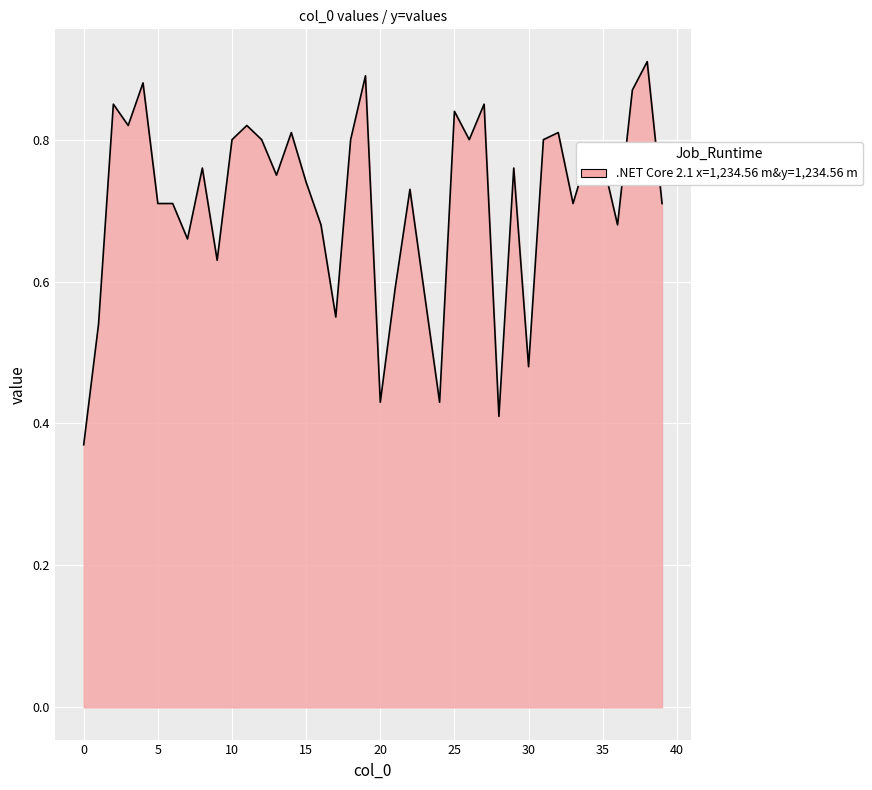

What is the minimum value shown in the chart?

0.4